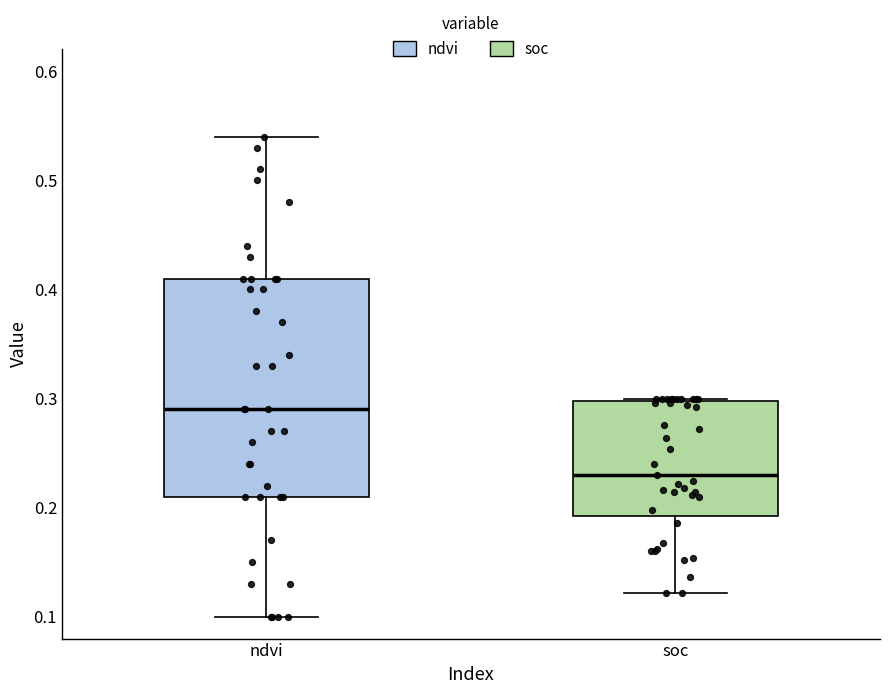

Comparing the boxes themselves (not the whiskers), which one is the tallest?

ndvi